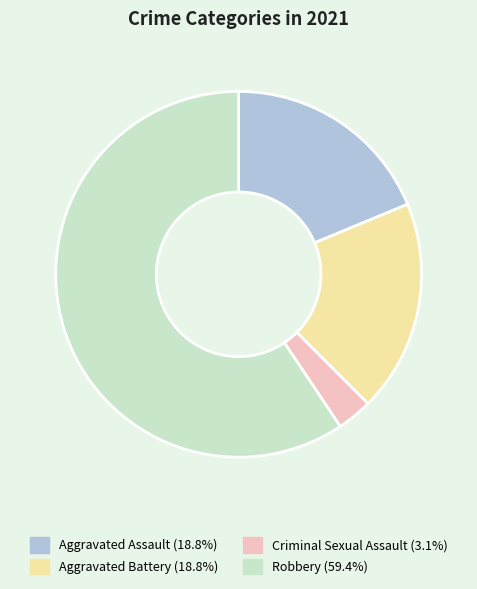

Which slice is the largest?

Robbery